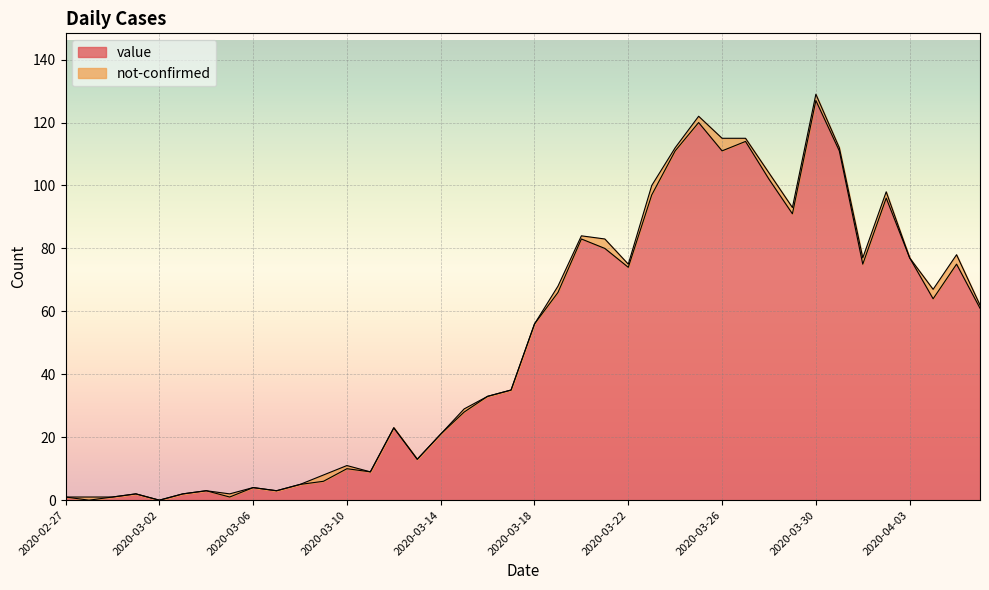

What is the sum of all values?

1991